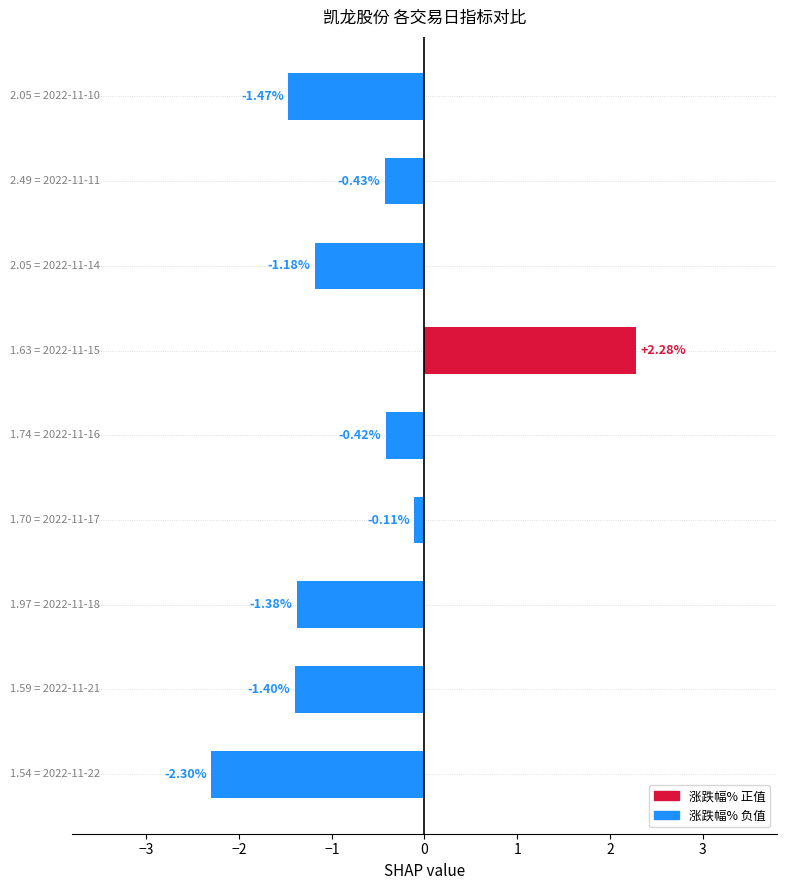

What is the difference between the second highest and second lowest values?

1.4